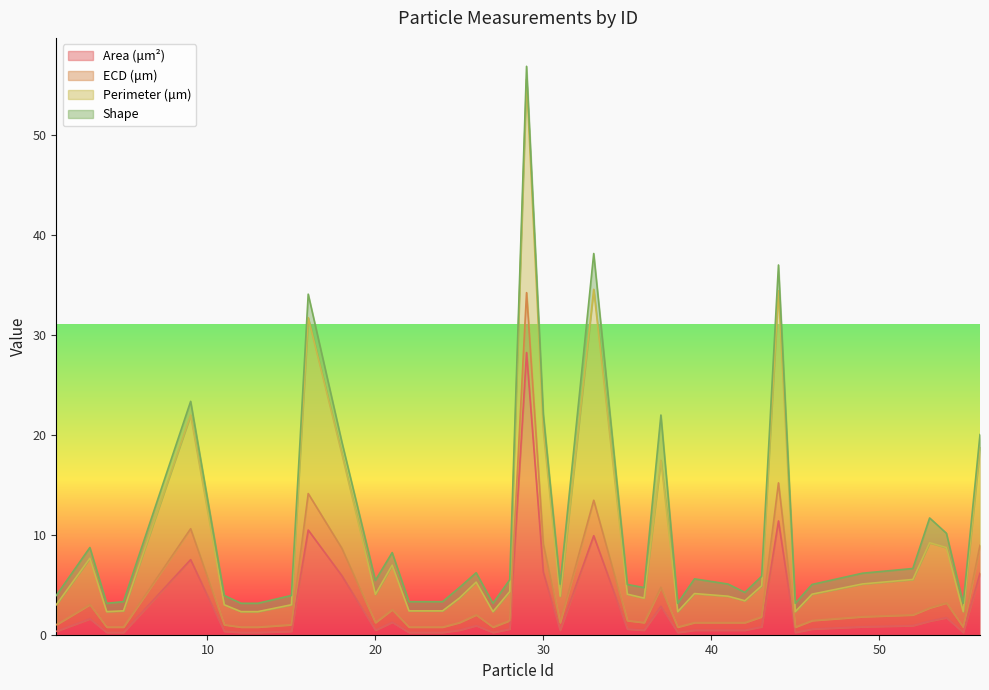

List the labels in order of ECD (μm) value, smallest first.

4, 12, 13, 27, 38, 45, 55, 5, 22, 24, 1, 11, 15, 42, 25, 36, 31, 41, 20, 35, 46, 39, 28, 43, 49, 26, 52, 21, 3, 54, 53, 37, 18, 56, 30, 9, 16, 44, 33, 29